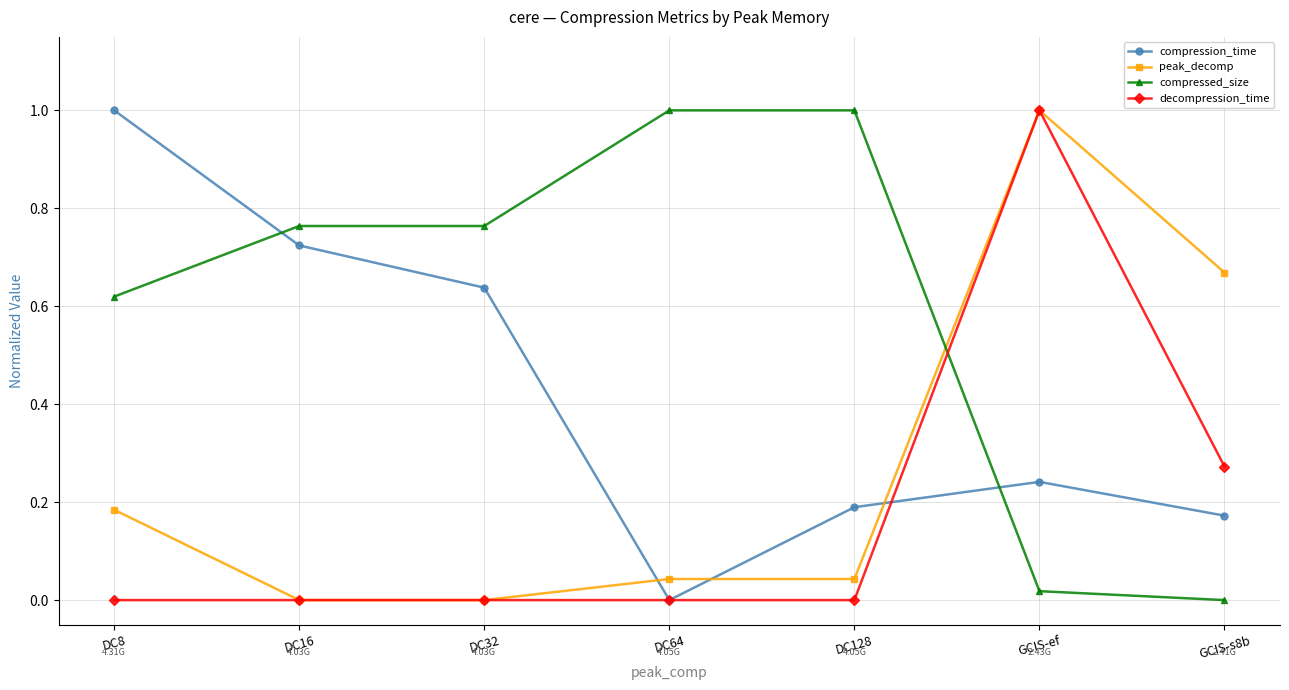

What is the highest value of the peak_decomp series?

1.0